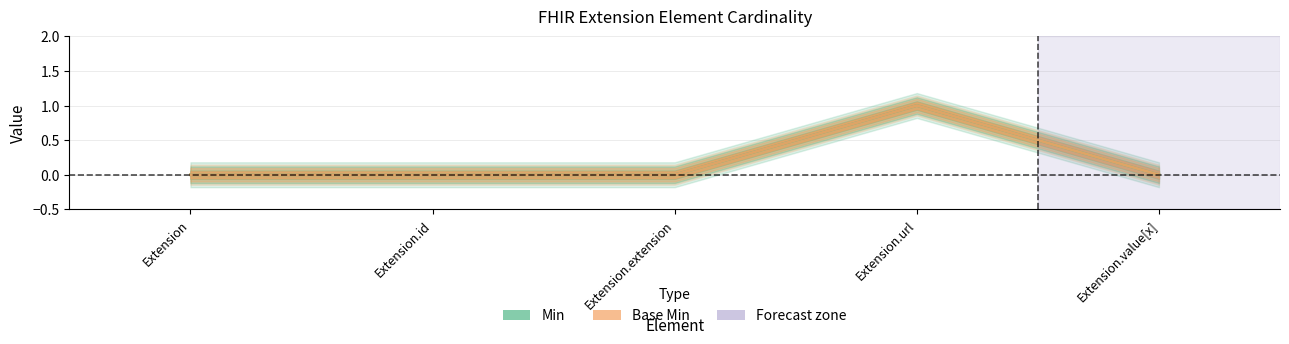

Which series has the largest range (max minus min)?

Min